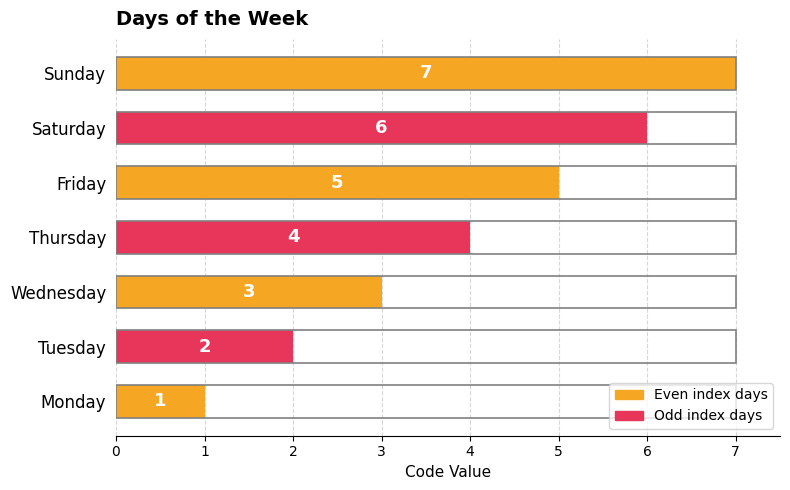

True or false: the data shows 7 at Sunday.

True